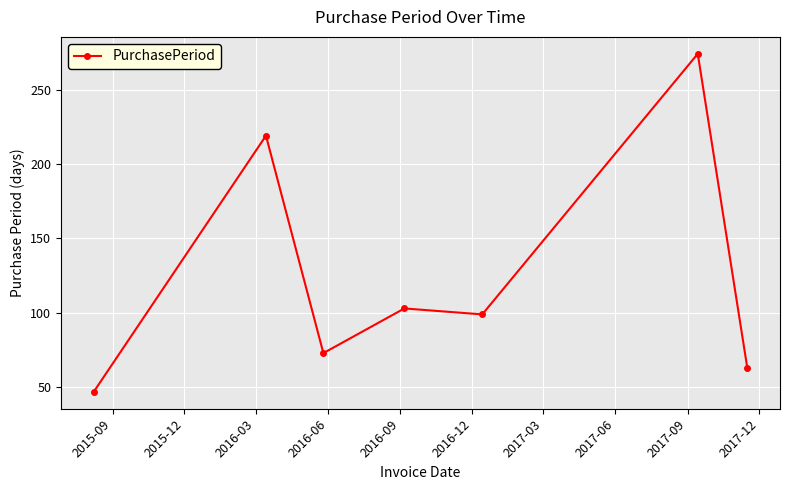

What is the maximum value shown in the chart?

274